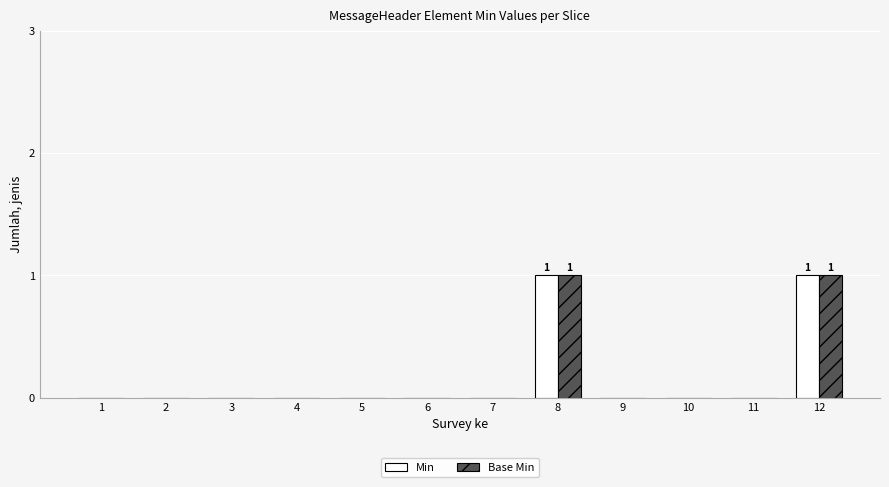

The Min series shows 1 at 12. True or false?

True